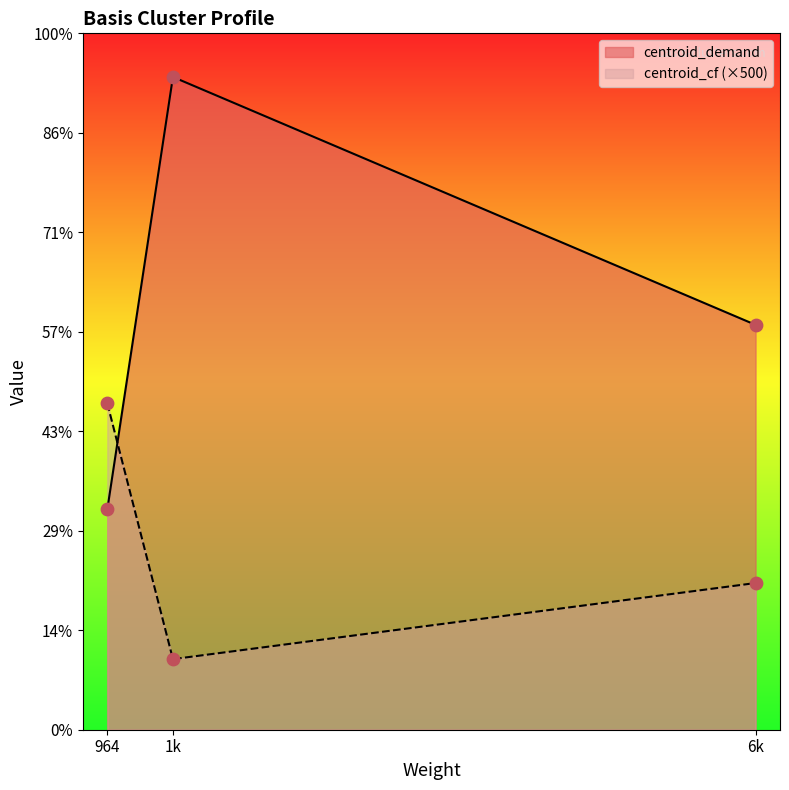

Which series reaches the maximum Y coordinate?

centroid_demand